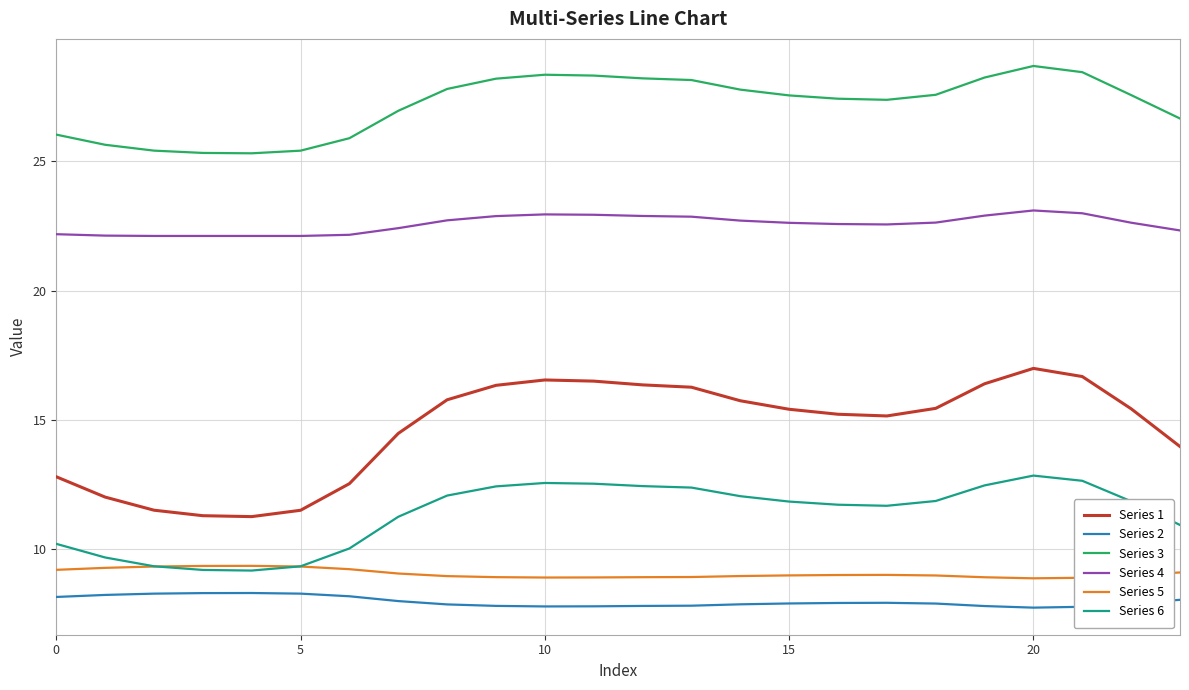

True or false: Series 3 and Series 1 cross at least once.

False